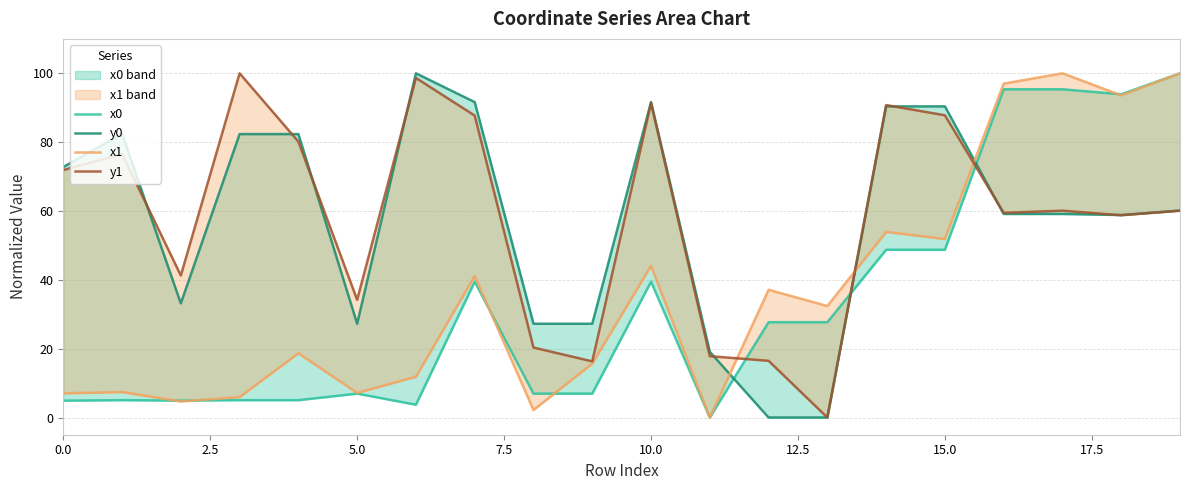

What is the value of the y0 point at the 15th from the left?

90.4